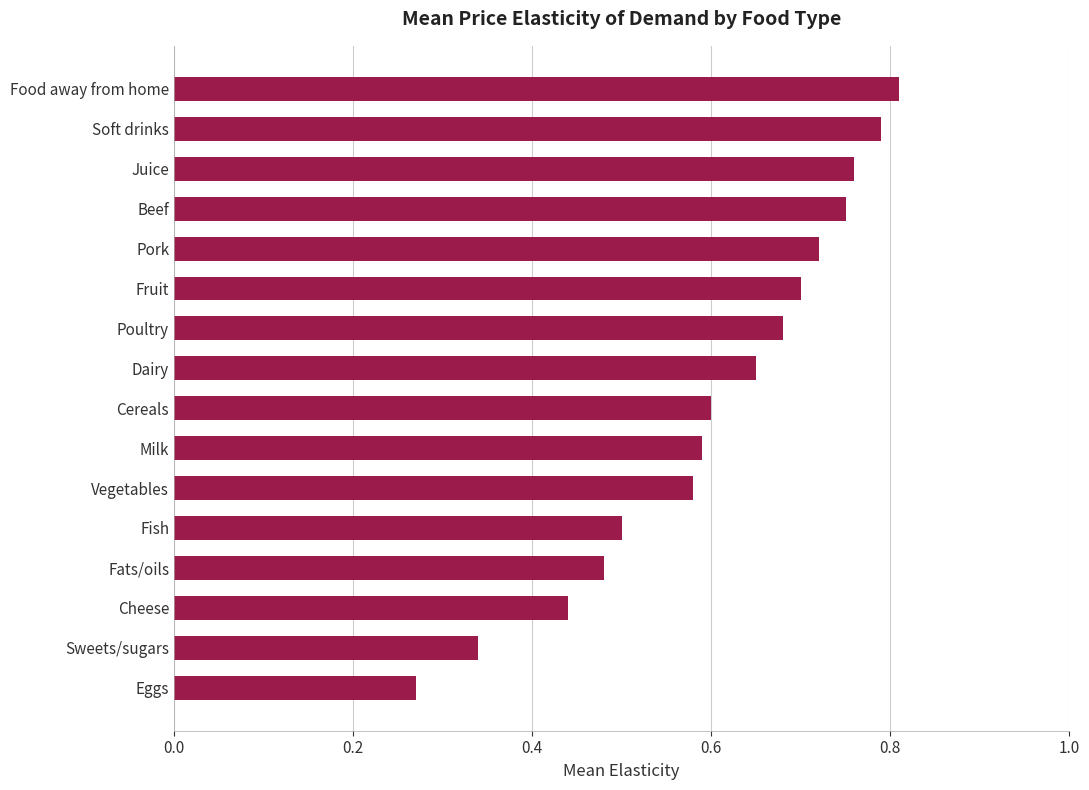

Are the bars grouped side by side (vs. stacked)?

No